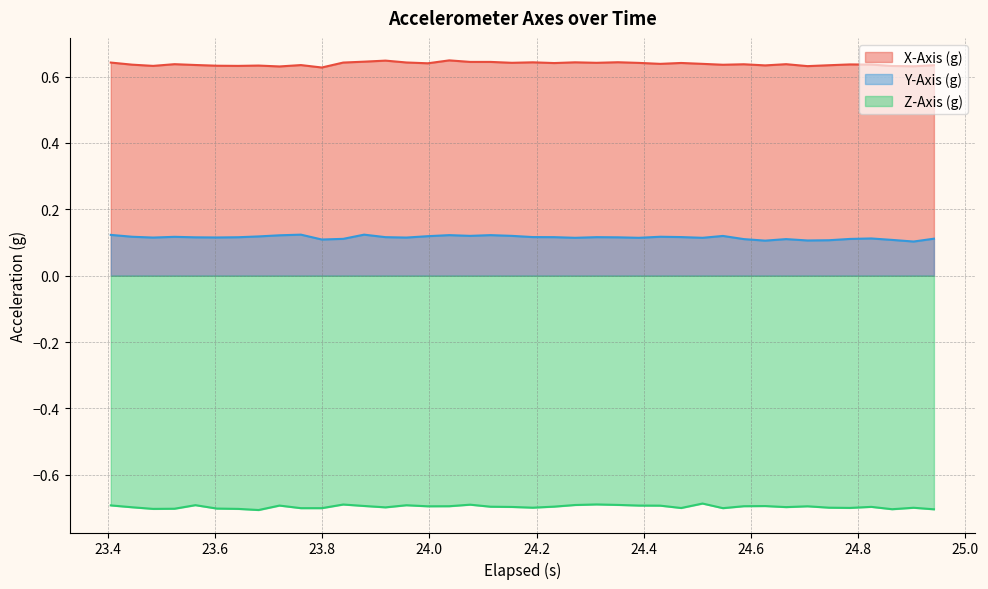

At how many categories does at least one series exceed 0?

40